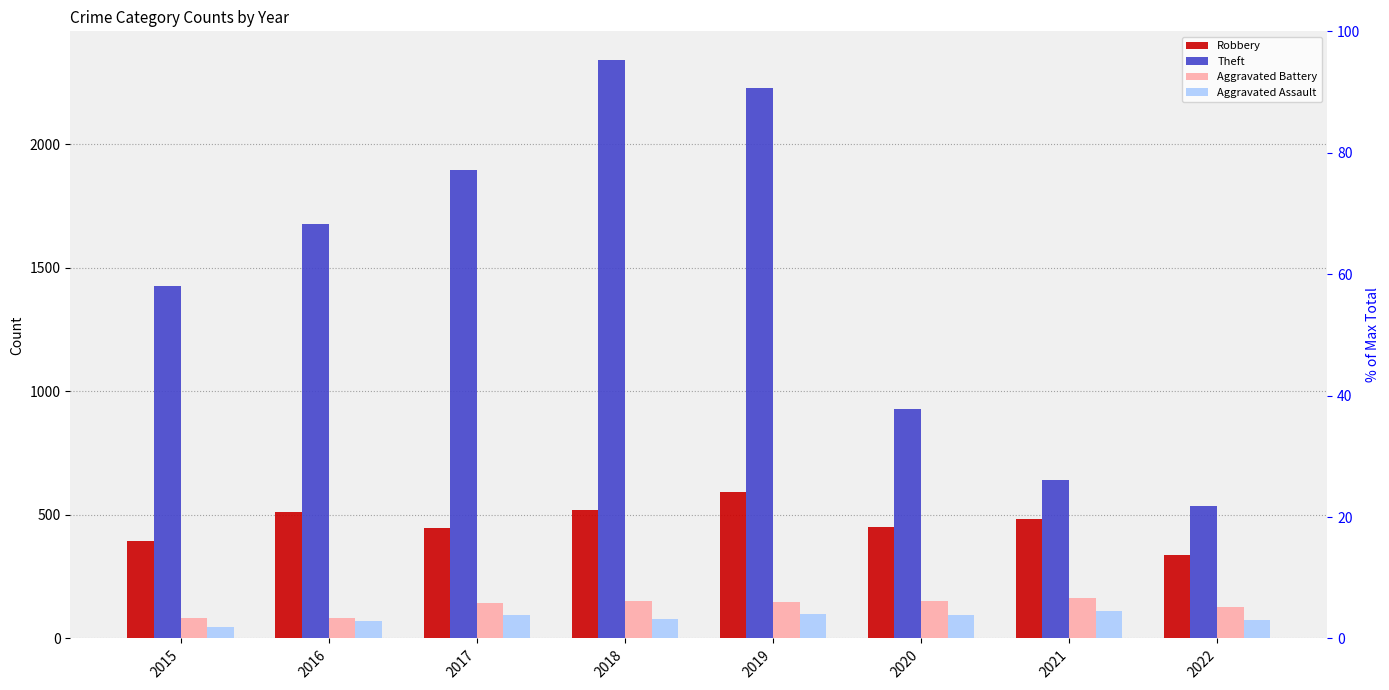

Between 2020 and 2015, which is larger?

2020